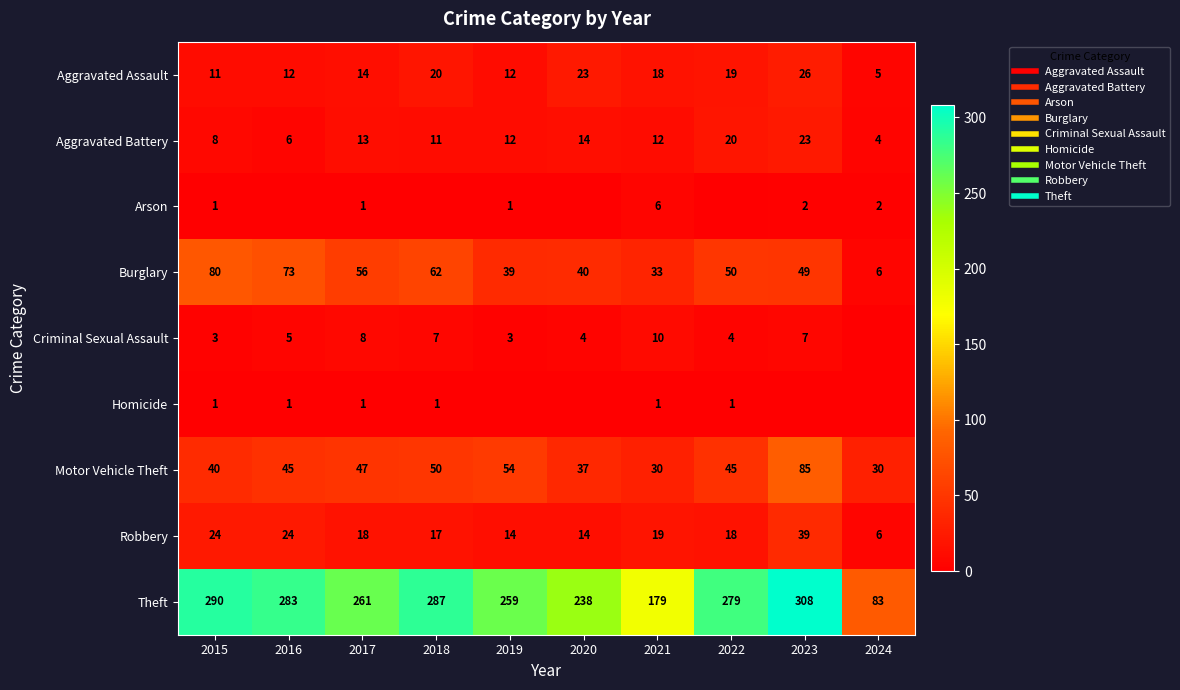

At which label does Burglary reach its peak?

2015